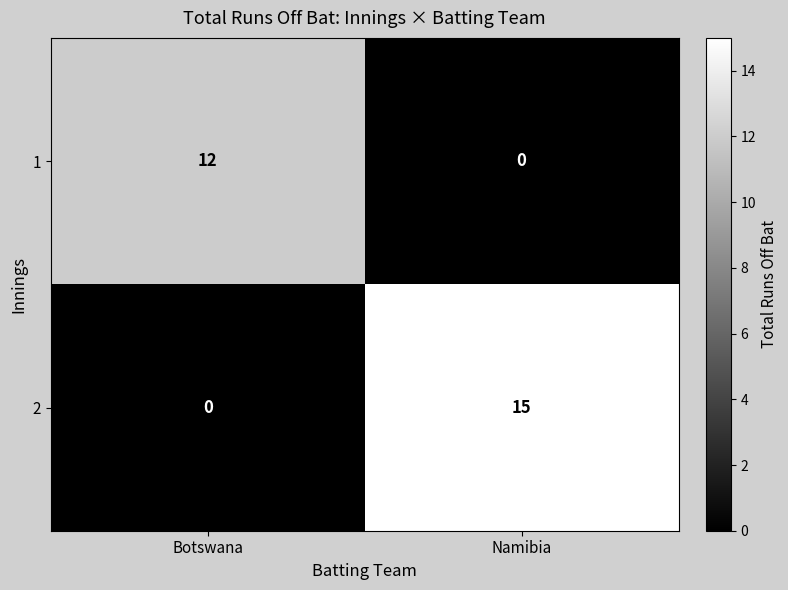

True or false: 2 has a value of -9 at Botswana.

False